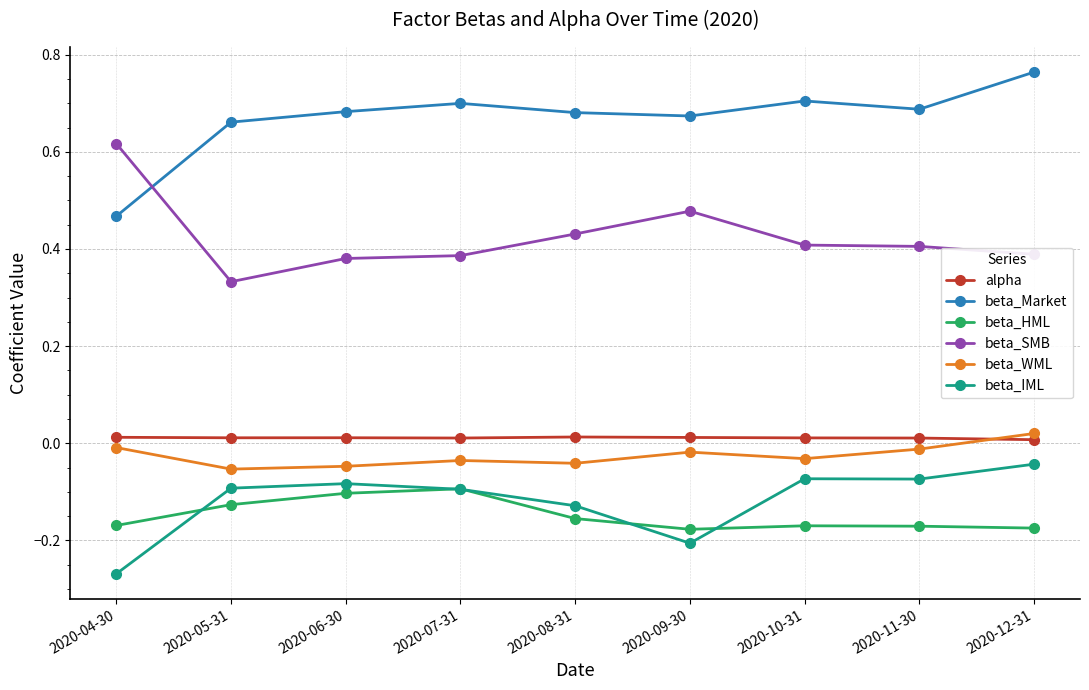

Which series has the largest total across all categories?

beta_Market